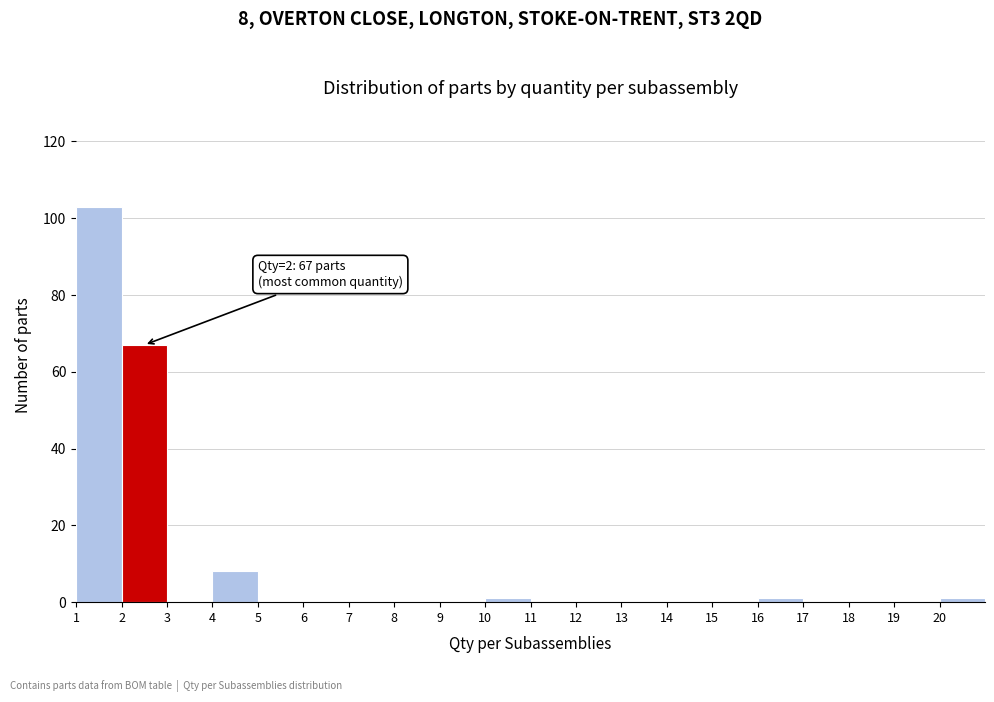

Over which range of the x-axis is the bar tallest?

1 to 2